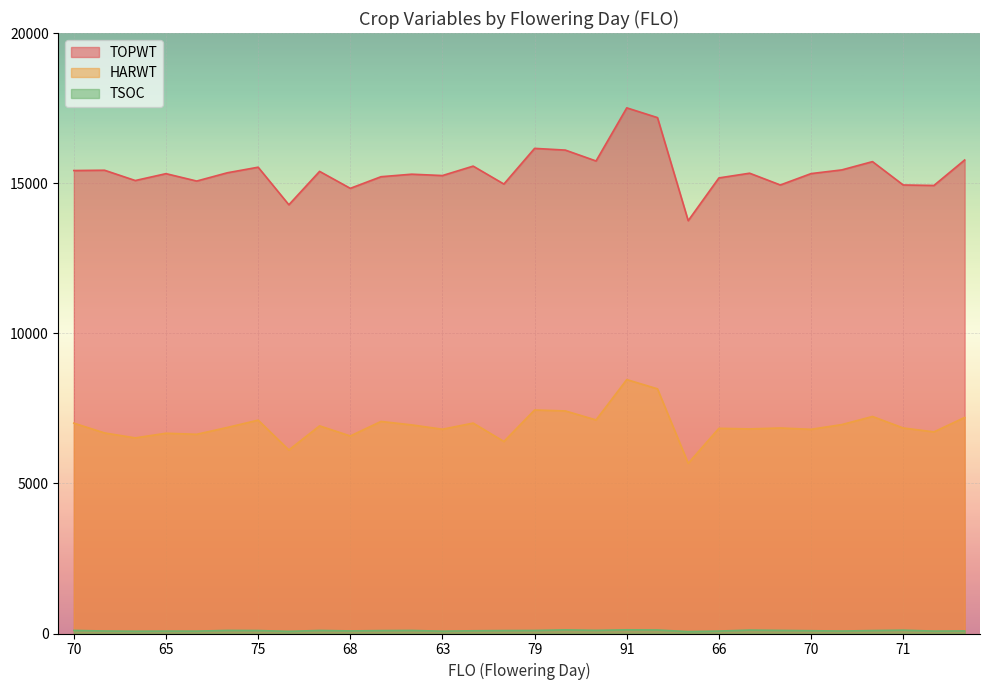

What is the value of the TSOC point at the 28th from the left?

103